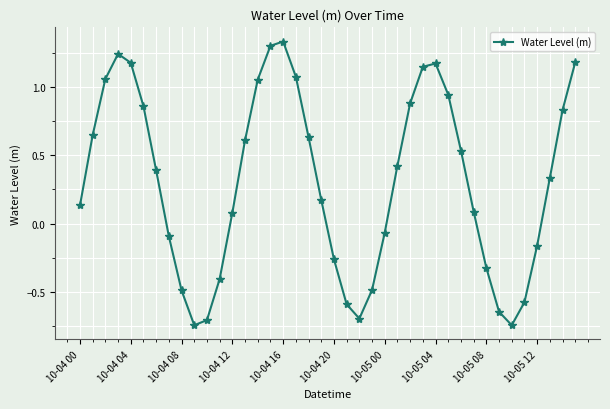

True or false: there are more than 0 points higher than both neighbors.

True